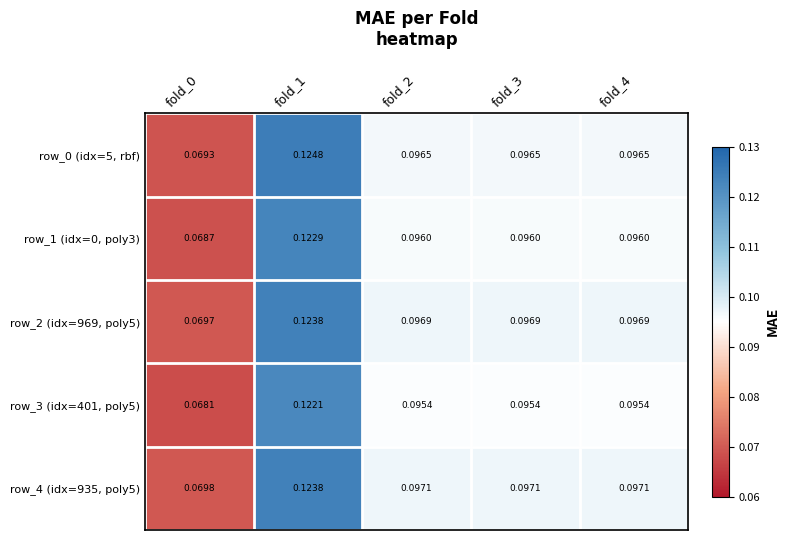

Is the value of row_3 (idx=401, poly5) at fold_1 greater than the value of row_4 (idx=935, poly5) at fold_2?

Yes